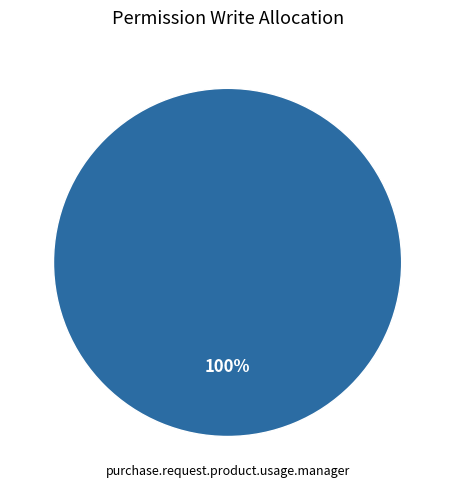

Is there any slice that represents more than half of the pie?

Yes